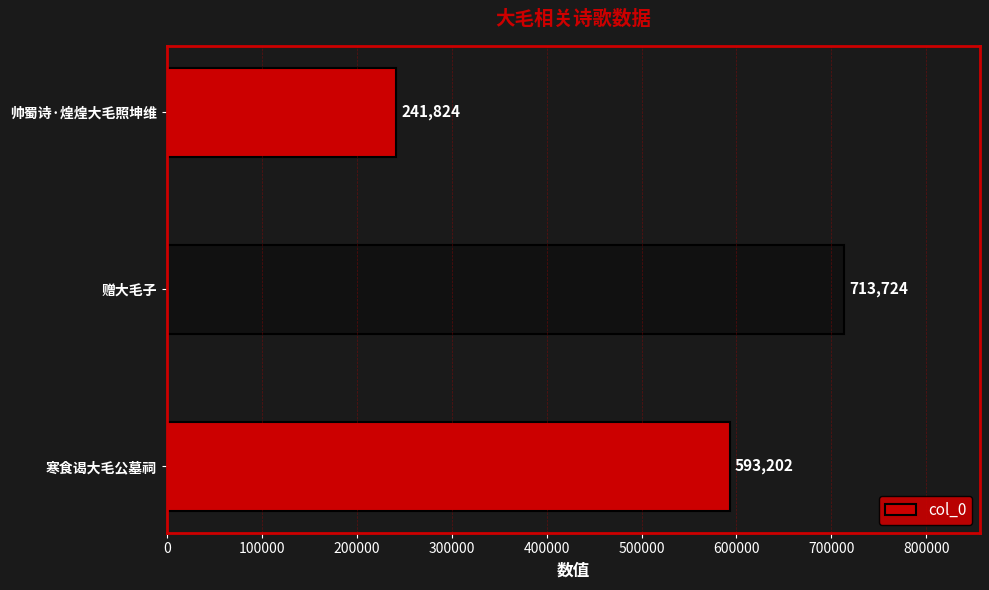

What is the difference between the second highest and minimum values?

351378